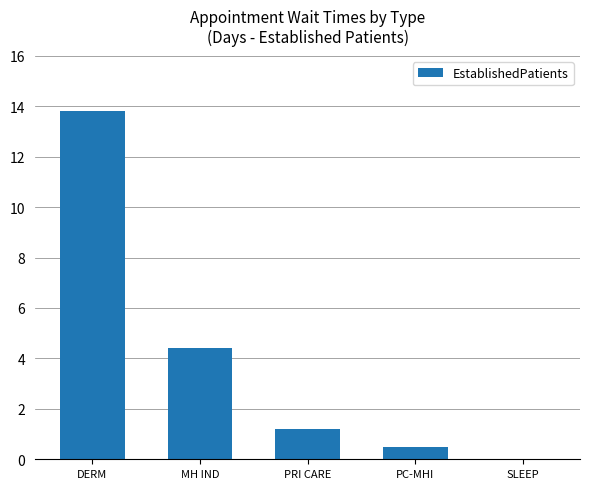

What is the change in value from MH IND to SLEEP?

-4.4